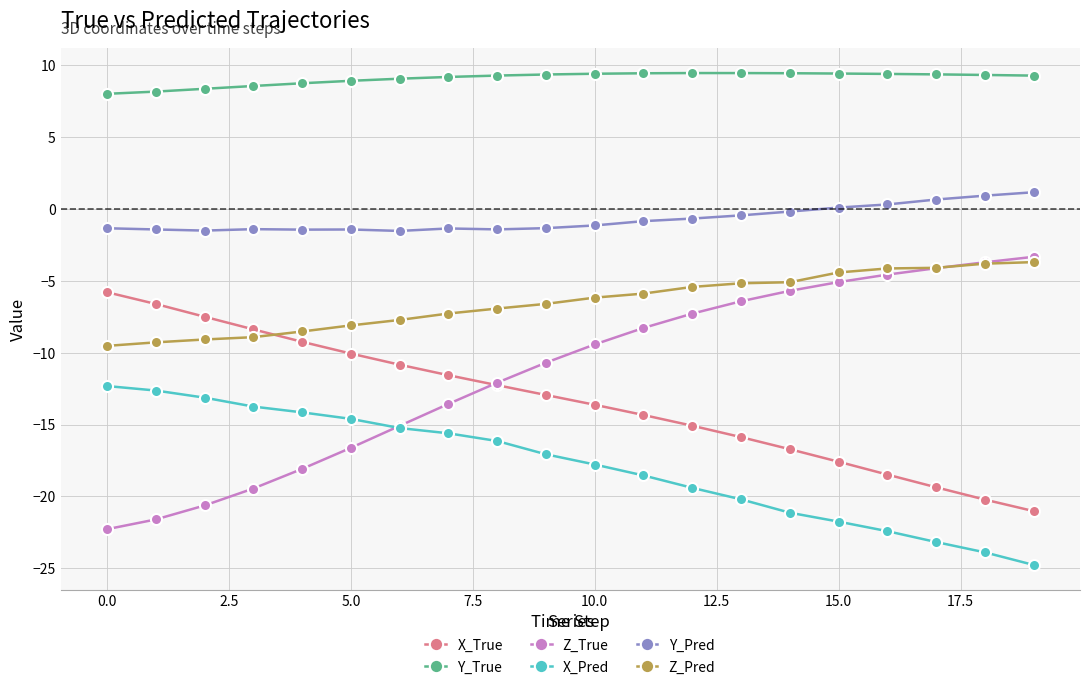

What are all the series names shown in the legend?

X_True, Y_True, Z_True, X_Pred, Y_Pred, Z_Pred